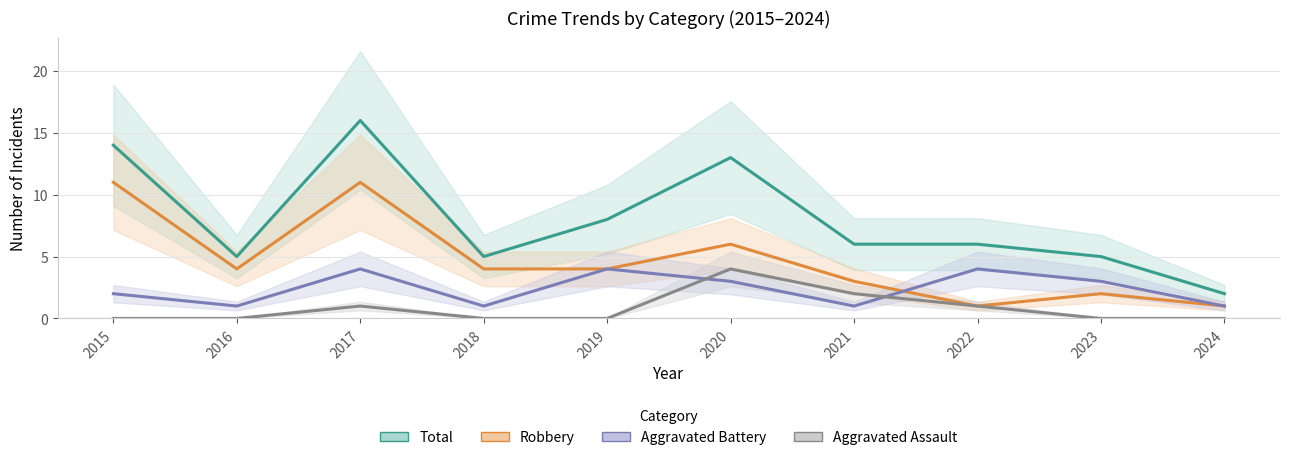

At which category is the sum across all series the highest?

2017